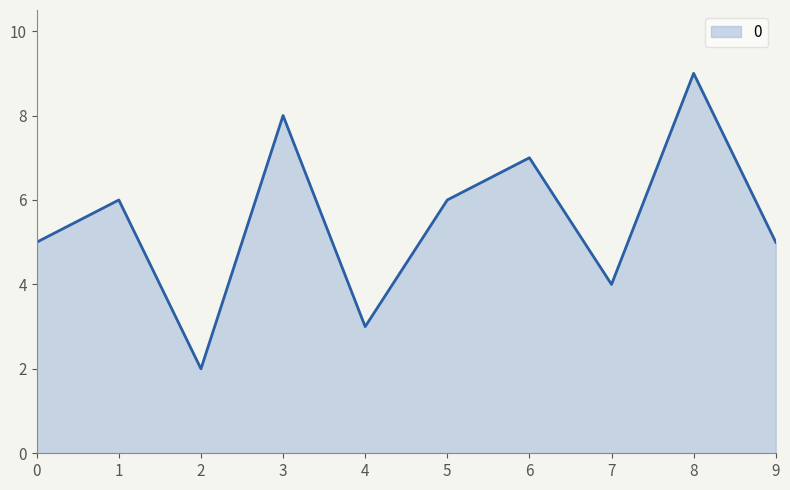

What is the difference between the maximum and minimum values?

7